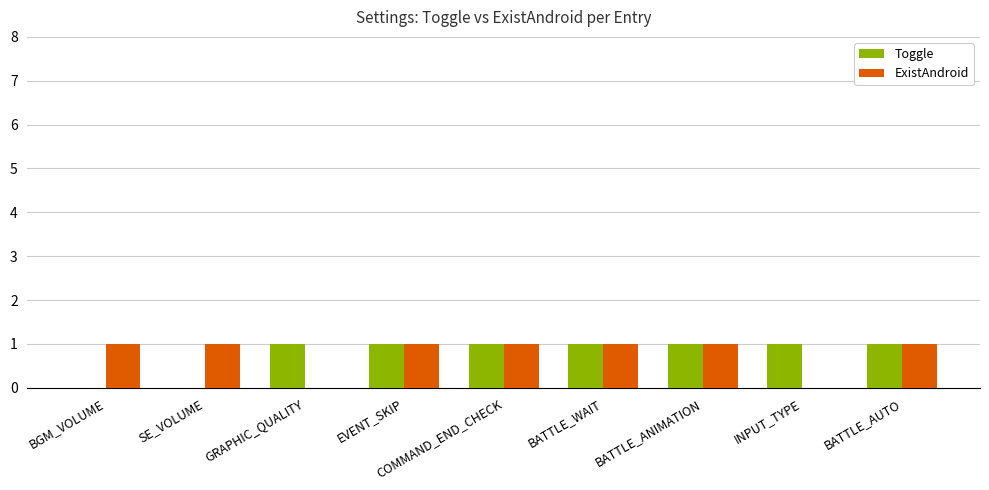

What is the sum of all Toggle values?

7